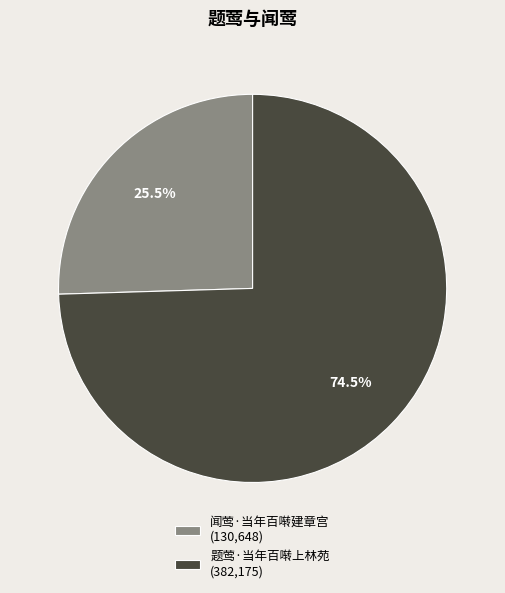

Does 题莺·当年百啭上林苑 (382,175) account for over 50% of the chart?

Yes